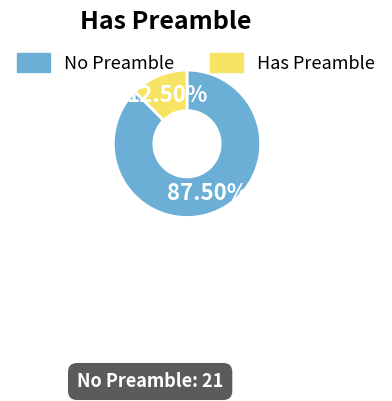

Is there any slice that represents more than half of the pie?

Yes